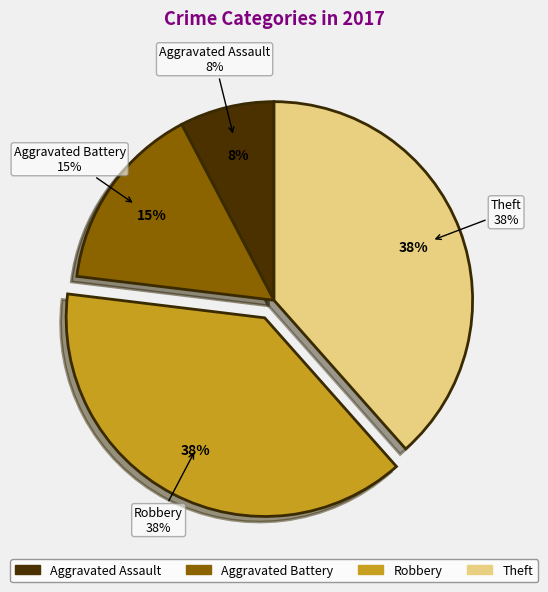

To the nearest percent, what portion does Aggravated Assault represent?

8%